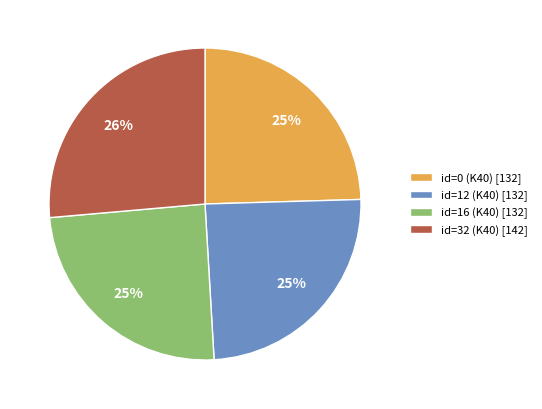

How many slices are in this pie chart?

4